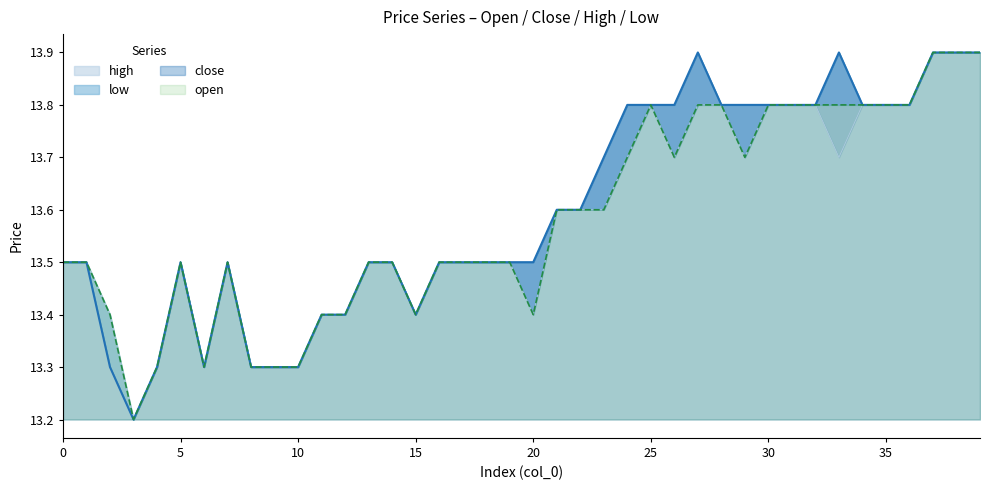

Reading left to right, list all the values displayed in this chart.

open: 13.5	13.5	13.4	13.2	13.3	13.5	13.3	13.5	13.3	13.3	13.3	13.4	13.4	13.5	13.5	13.4	13.5	13.5	13.5	13.5	13.4	13.6	13.6	13.6	13.7	13.8	13.7	13.8	13.8	13.7	13.8	13.8	13.8	13.8	13.8	13.8	13.8	13.9	13.9	13.9
close: 13.5	13.5	13.3	13.2	13.3	13.5	13.3	13.5	13.3	13.3	13.3	13.4	13.4	13.5	13.5	13.4	13.5	13.5	13.5	13.5	13.5	13.6	13.6	13.7	13.8	13.8	13.8	13.9	13.8	13.8	13.8	13.8	13.8	13.9	13.8	13.8	13.8	13.9	13.9	13.9
high: 13.5	13.5	13.4	13.2	13.3	13.5	13.3	13.5	13.3	13.3	13.3	13.4	13.4	13.5	13.5	13.4	13.5	13.5	13.5	13.5	13.5	13.6	13.6	13.7	13.8	13.8	13.8	13.9	13.8	13.8	13.8	13.8	13.8	13.9	13.8	13.8	13.8	13.9	13.9	13.9
low: 13.5	13.5	13.3	13.2	13.3	13.5	13.3	13.5	13.3	13.3	13.3	13.4	13.4	13.5	13.5	13.4	13.5	13.5	13.5	13.5	13.4	13.6	13.6	13.6	13.7	13.8	13.7	13.8	13.8	13.7	13.8	13.8	13.8	13.7	13.8	13.8	13.8	13.9	13.9	13.9